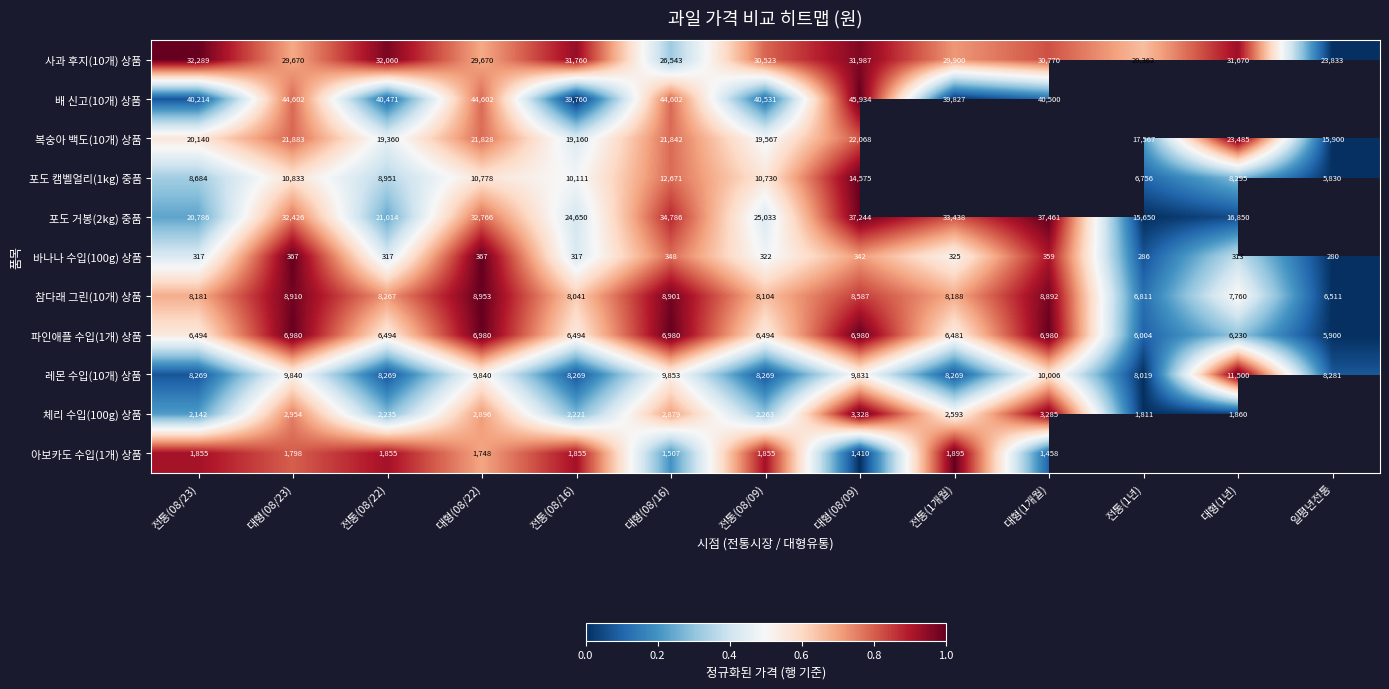

What is the sum of the 참다래 그린(10개) 상품 values at 전통(08/23) and 일평년전통?

14692.0